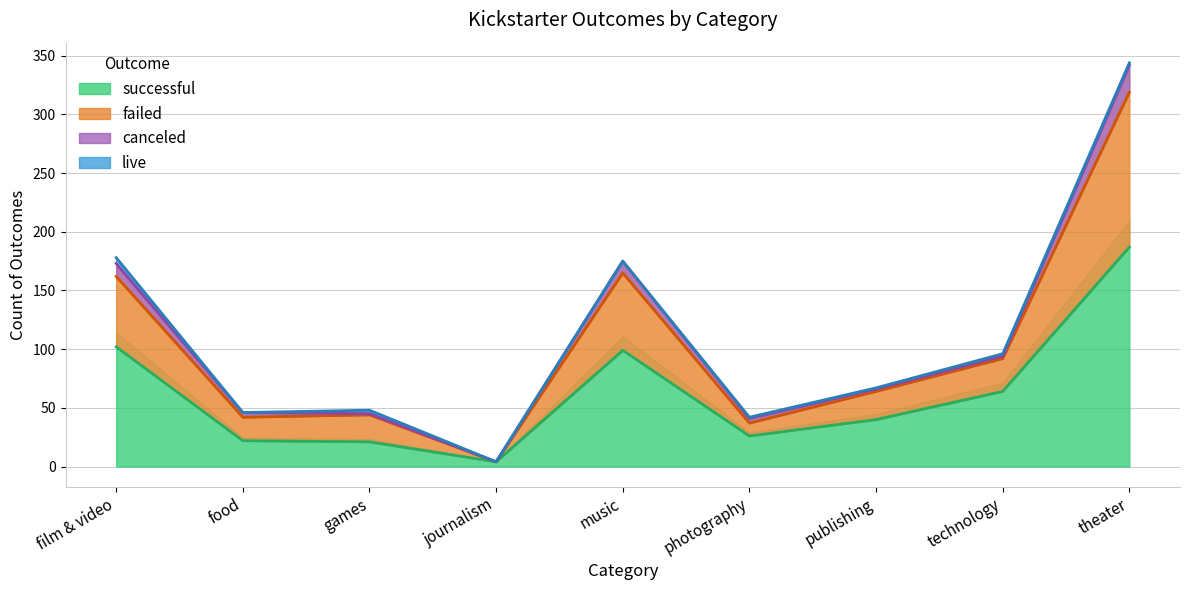

At which category does the chart reach its peak across all series?

theater